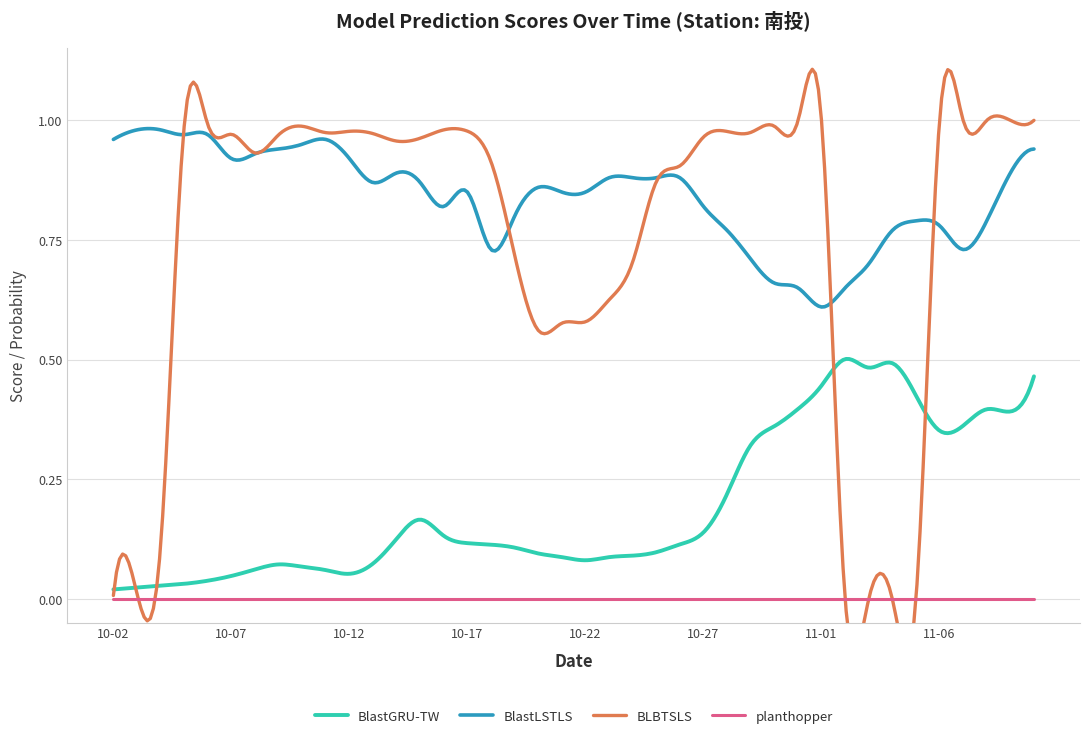

What is the difference between the maximum and minimum values in the BLBTSLS series?

1.0